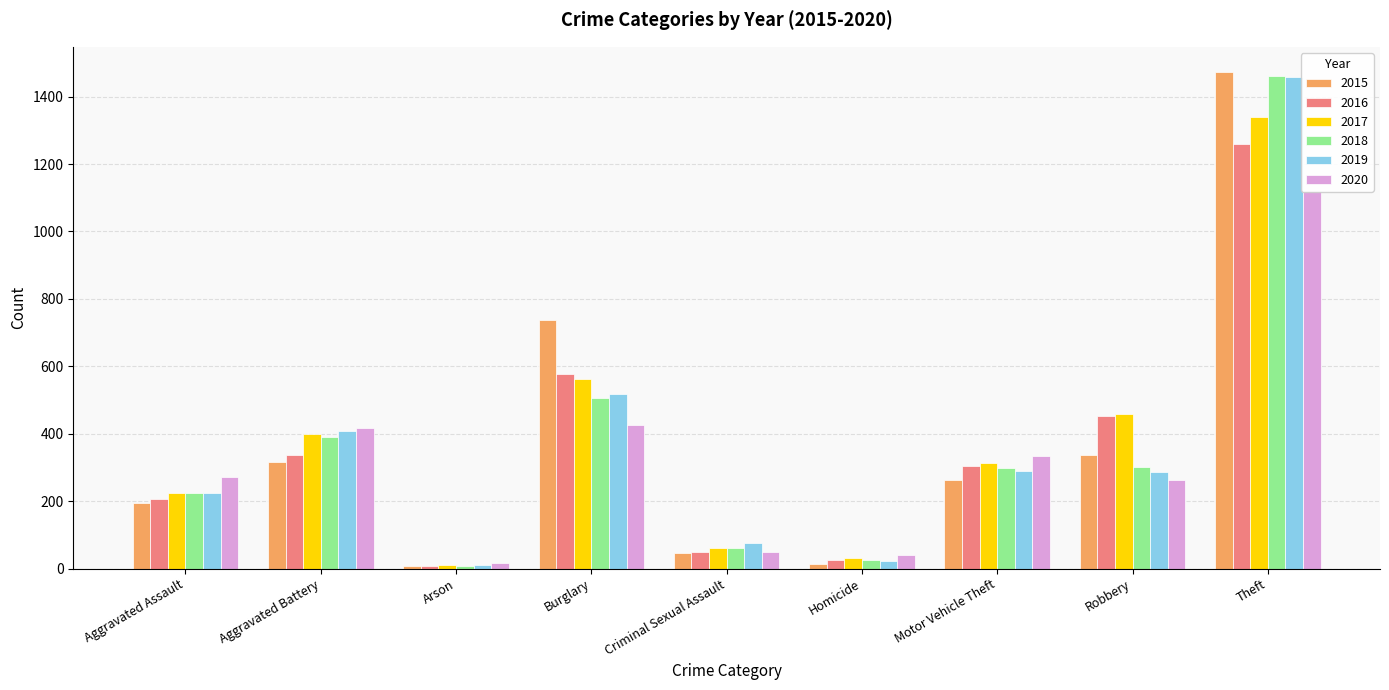

Which category has the lowest value in the 2019 series?

Arson